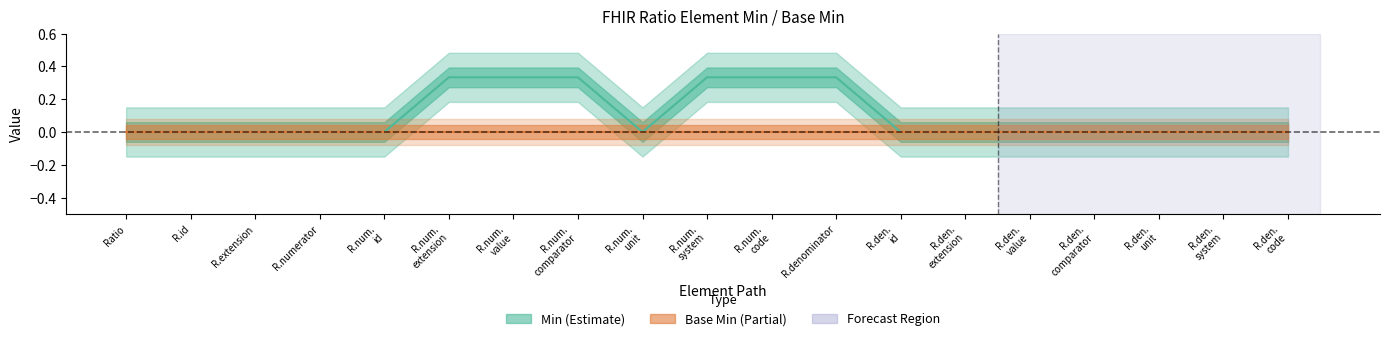

Where is the first local minimum for Min?

R.num.
unit